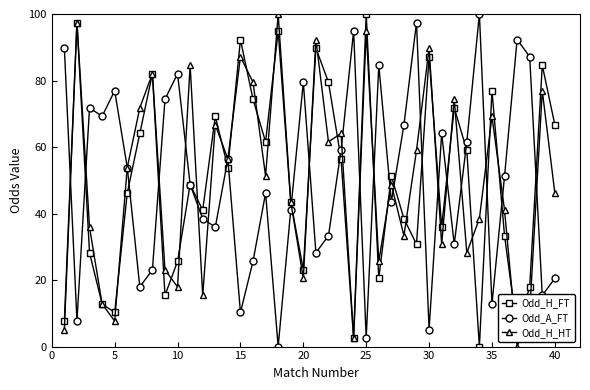

Reading left to right, extract all data points from this chart.

Odd_H_FT: 7.7	97.4	28.2	12.8	10.3	46.2	64.1	82.1	15.4	25.6	48.7	41.0	69.2	53.8	92.3	74.4	61.5	94.9	43.6	23.1	89.7	79.5	56.4	2.6	100.0	20.5	51.3	38.5	30.8	87.2	35.9	71.8	59.0	0.0	76.9	33.3	5.1	17.9	84.6	66.7
Odd_A_FT: 89.7	7.7	71.8	69.2	76.9	53.8	17.9	23.1	74.4	82.1	48.7	38.5	35.9	56.4	10.3	25.6	46.2	0.0	41.0	79.5	28.2	33.3	59.0	94.9	2.6	84.6	43.6	66.7	97.4	5.1	64.1	30.8	61.5	100.0	12.8	51.3	92.3	87.2	15.4	20.5
Odd_H_HT: 5.1	97.4	35.9	12.8	7.7	53.8	71.8	82.1	23.1	17.9	84.6	15.4	66.7	56.4	87.2	79.5	51.3	100.0	43.6	20.5	92.3	61.5	64.1	2.6	94.9	25.6	48.7	33.3	59.0	89.7	30.8	74.4	28.2	38.5	69.2	41.0	0.0	10.3	76.9	46.2